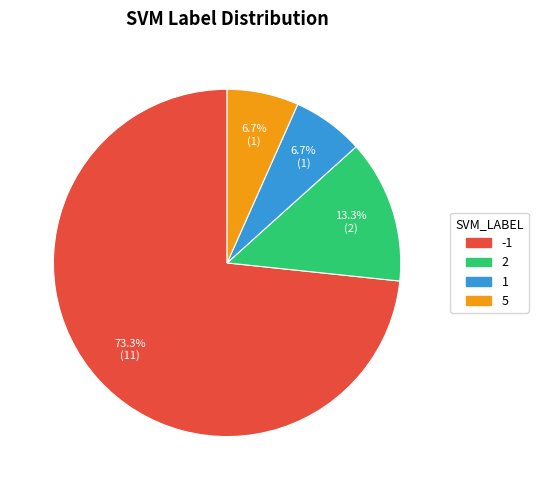

Which has a higher value, 5 or 2?

2